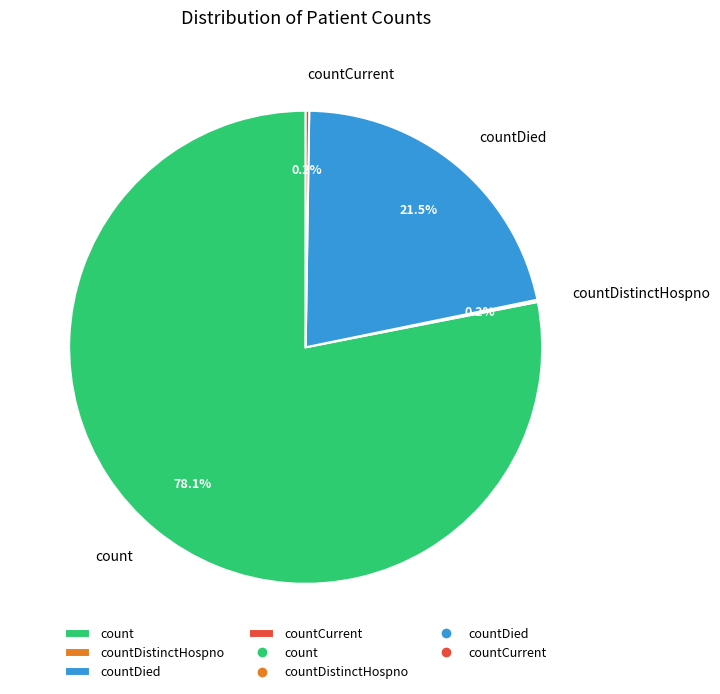

To the nearest percent, what portion does count represent?

78%